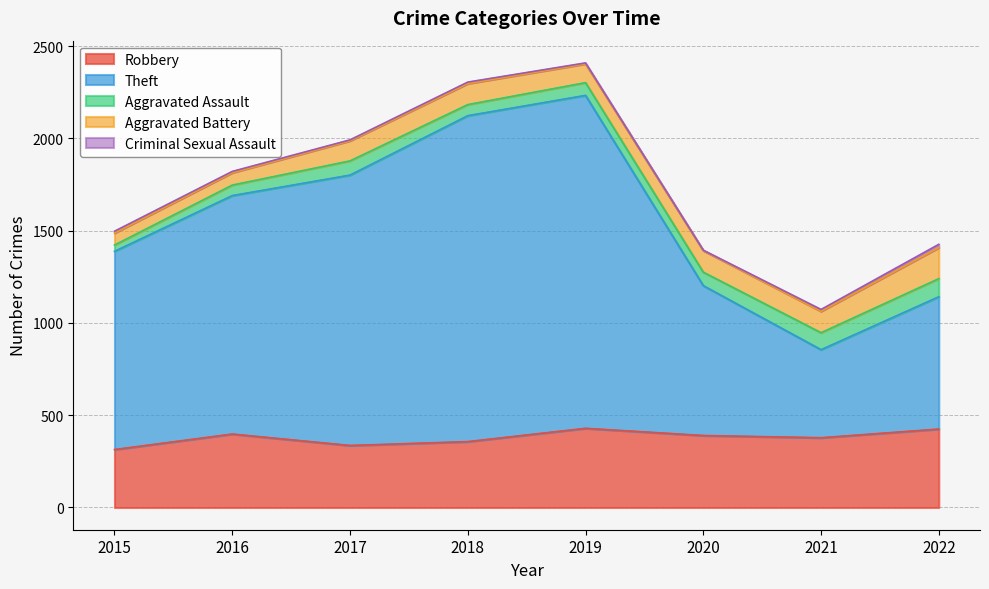

What is the difference between the maximum and minimum values in the Criminal Sexual Assault series?

16